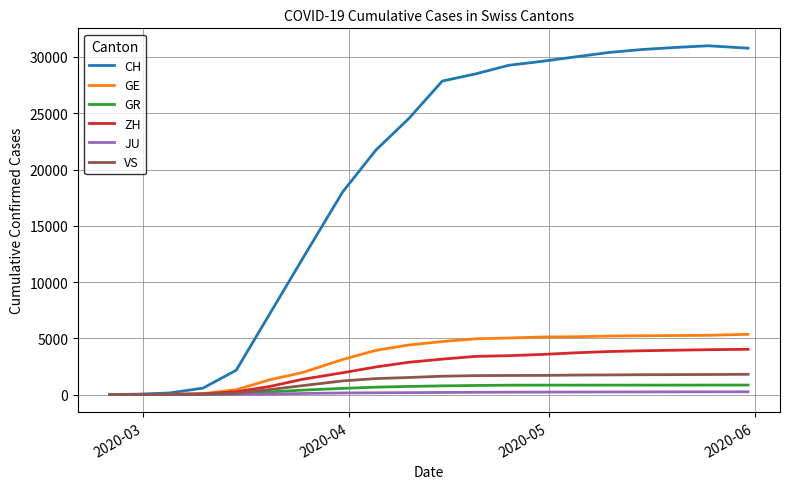

Which series has the largest total across all categories?

CH